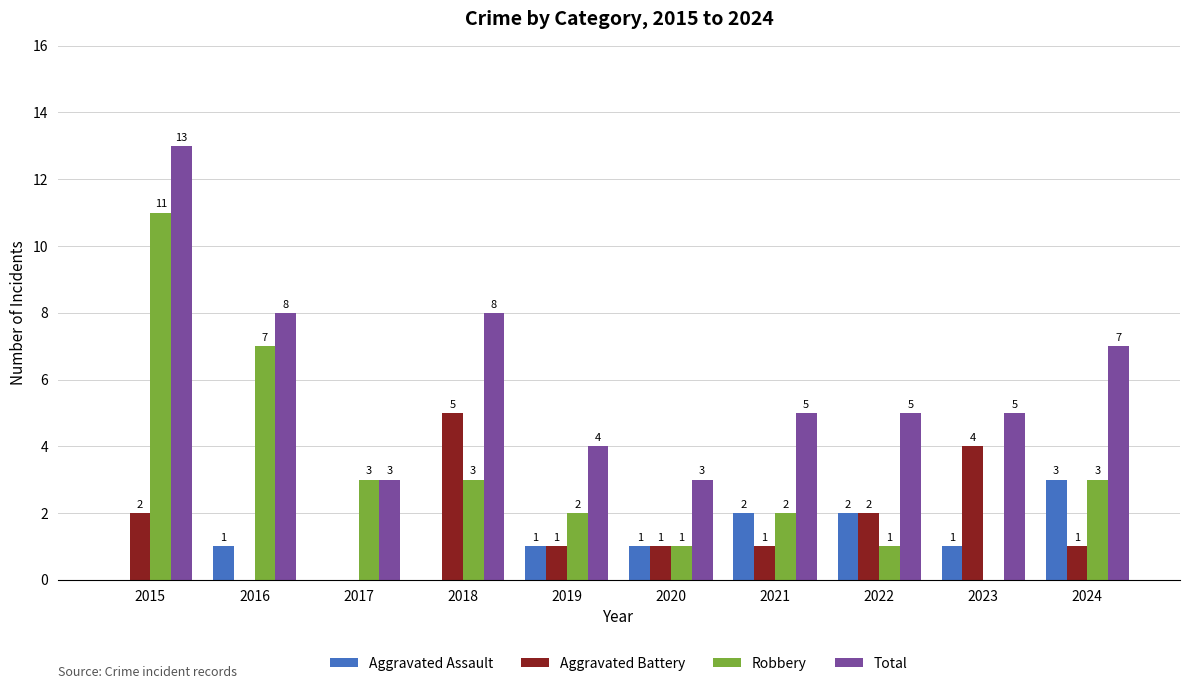

How many data points does each series have?

10